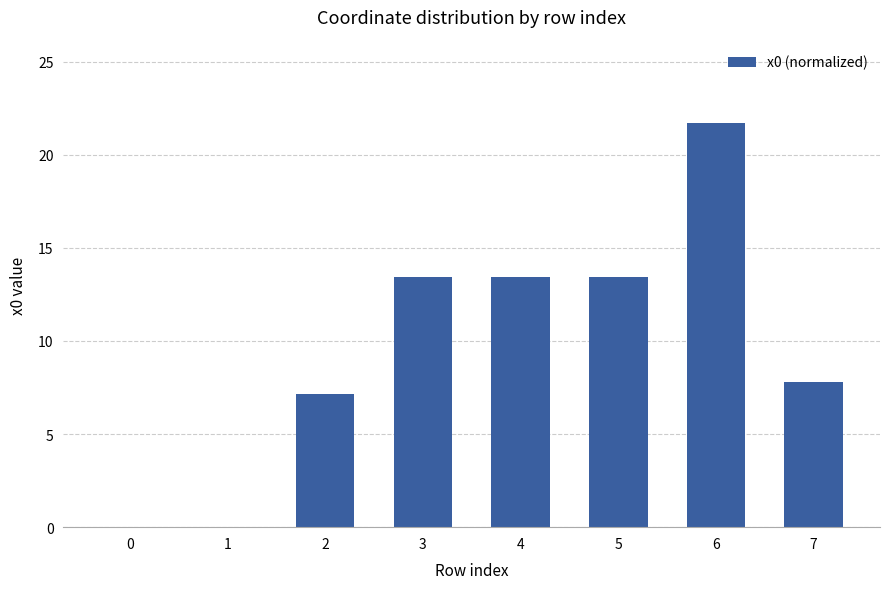

What is the greatest value displayed?

21.7